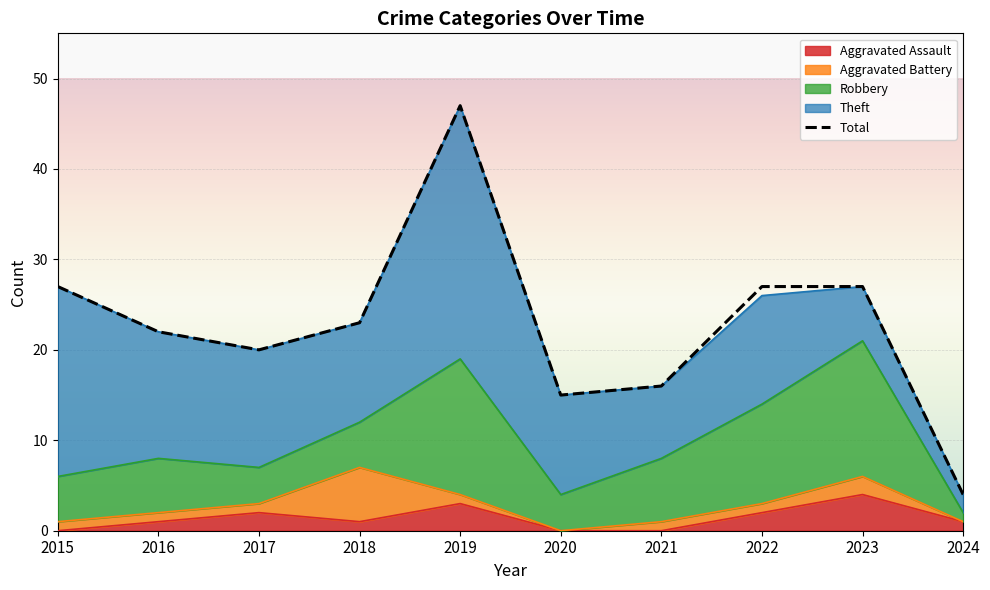

At which category does the chart reach its peak across all series?

2019